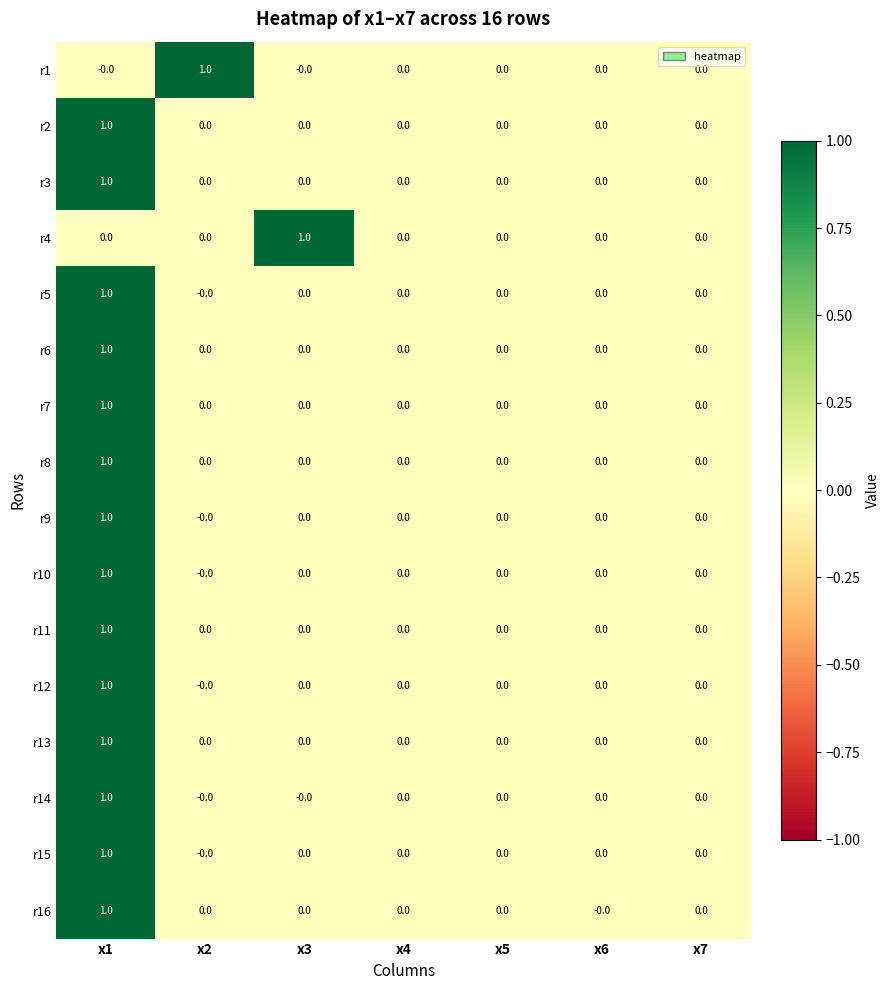

At which category is the sum across all series the highest?

x1